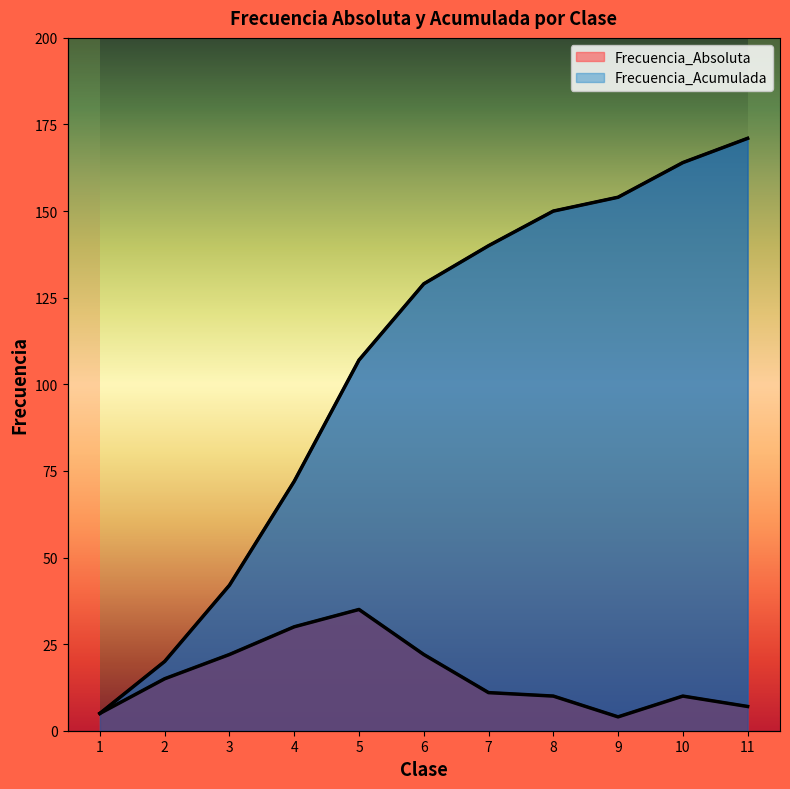

At which label does Frecuencia_Acumulada first exceed 129?

7